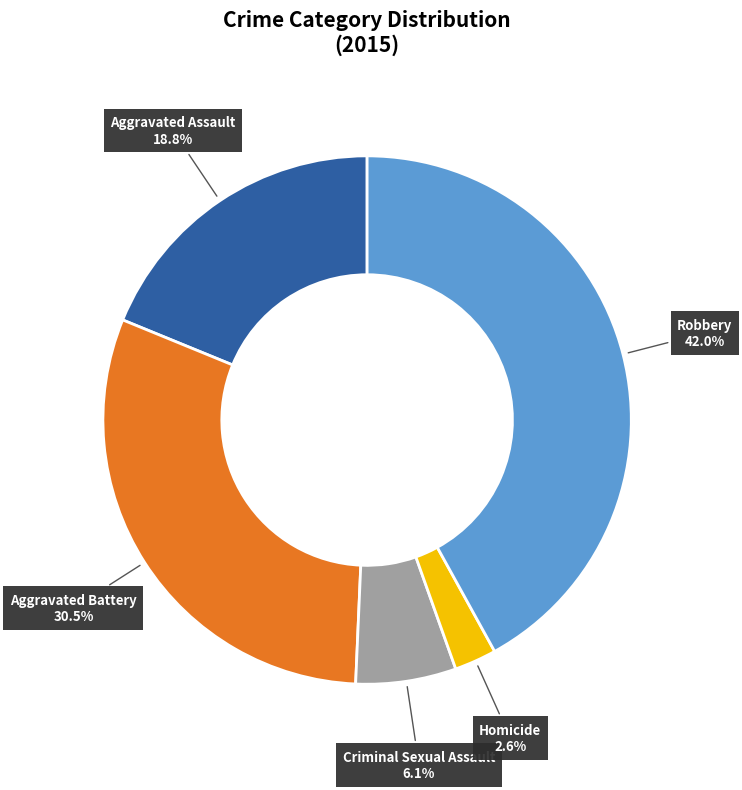

What percentage is the Aggravated Assault slice, to the nearest percent?

19%